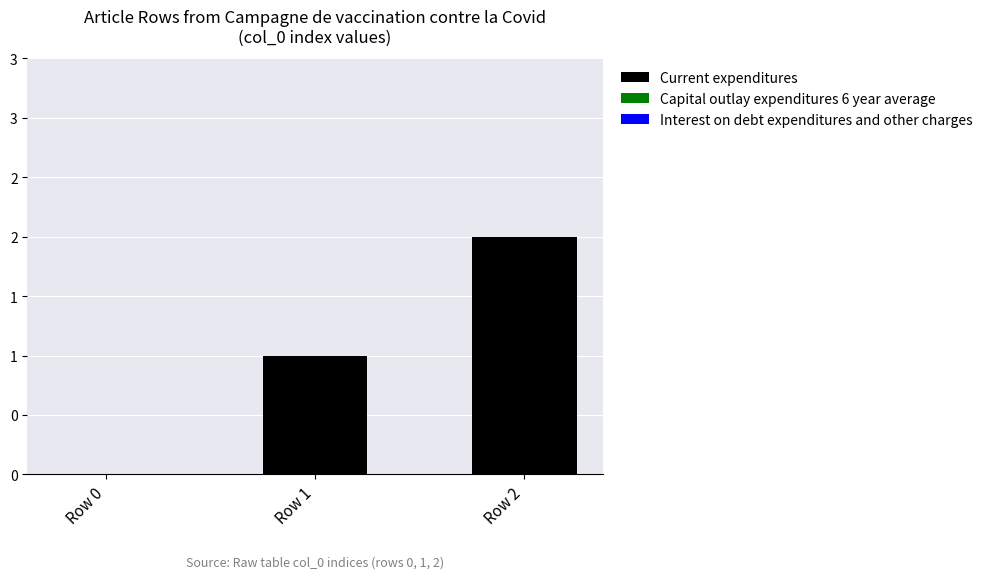

Reading left to right, what are all the values shown in this chart?

Current expenditures: 0	1	2
Capital outlay expenditures 6 year average: 0	0	0
Interest on debt expenditures and other charges: 0	0	0